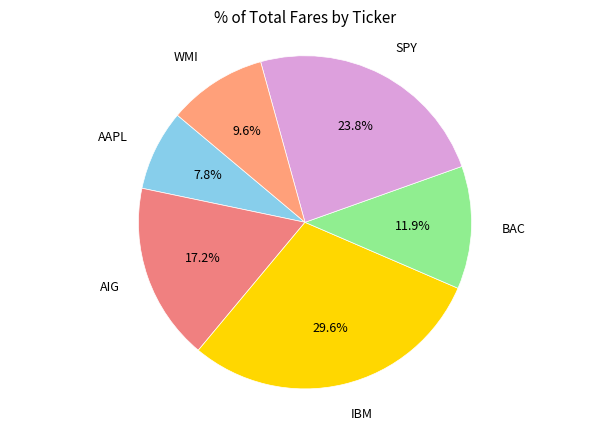

Rank the categories by value from highest to lowest.

IBM, SPY, AIG, BAC, WMI, AAPL